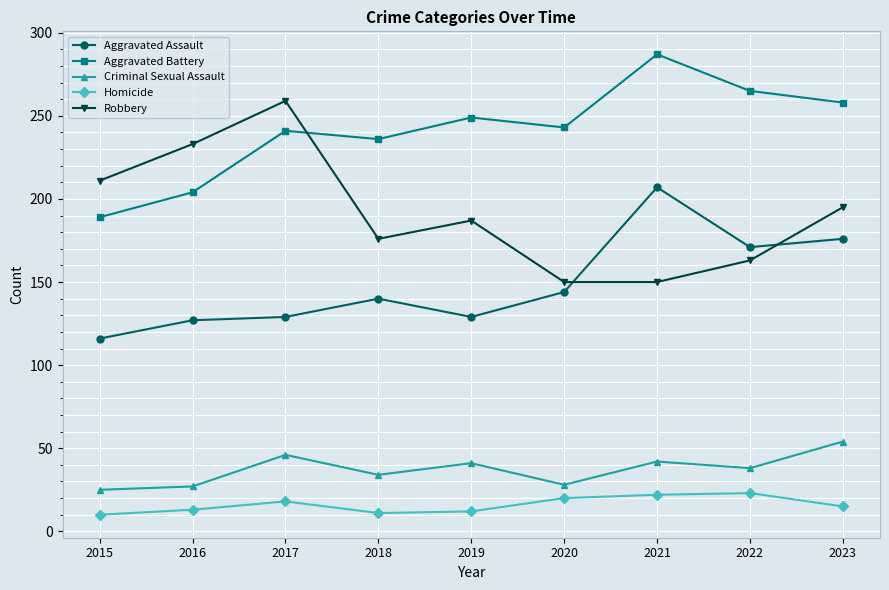

What is the value of the Aggravated Battery point at the 9th from the left?

258